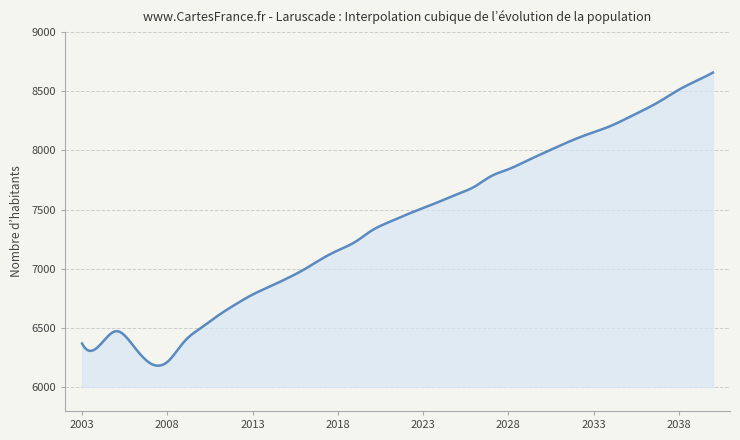

What is the smallest value displayed?

6182.5